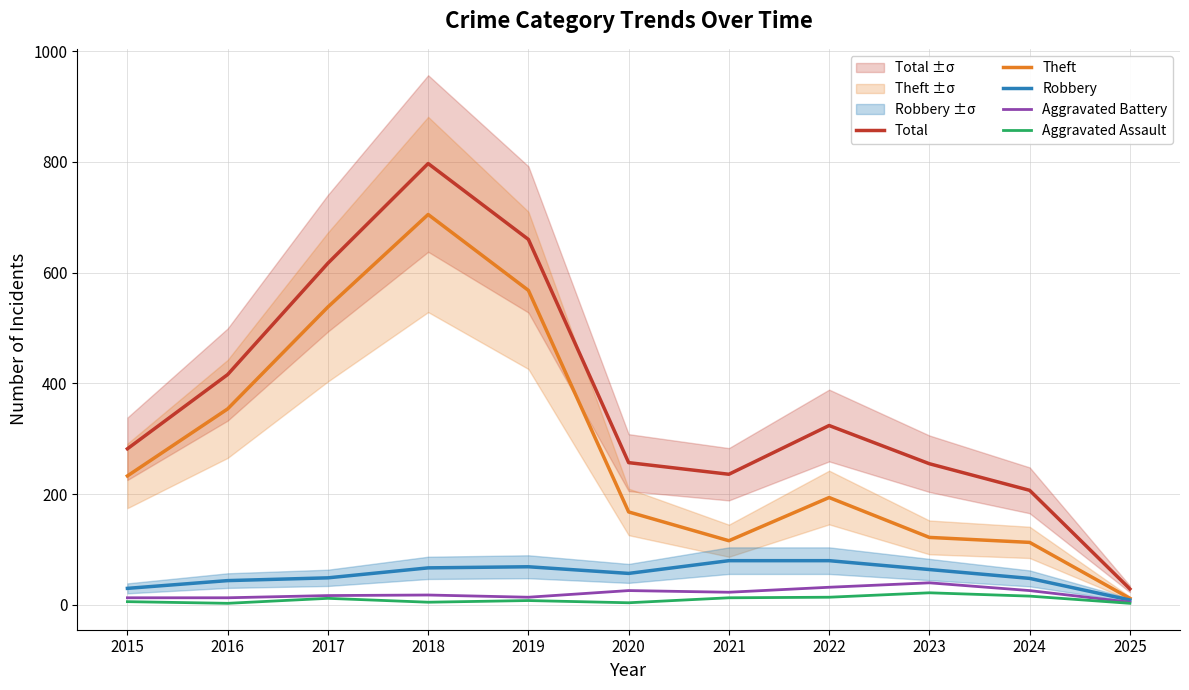

What is the greatest value displayed?

797